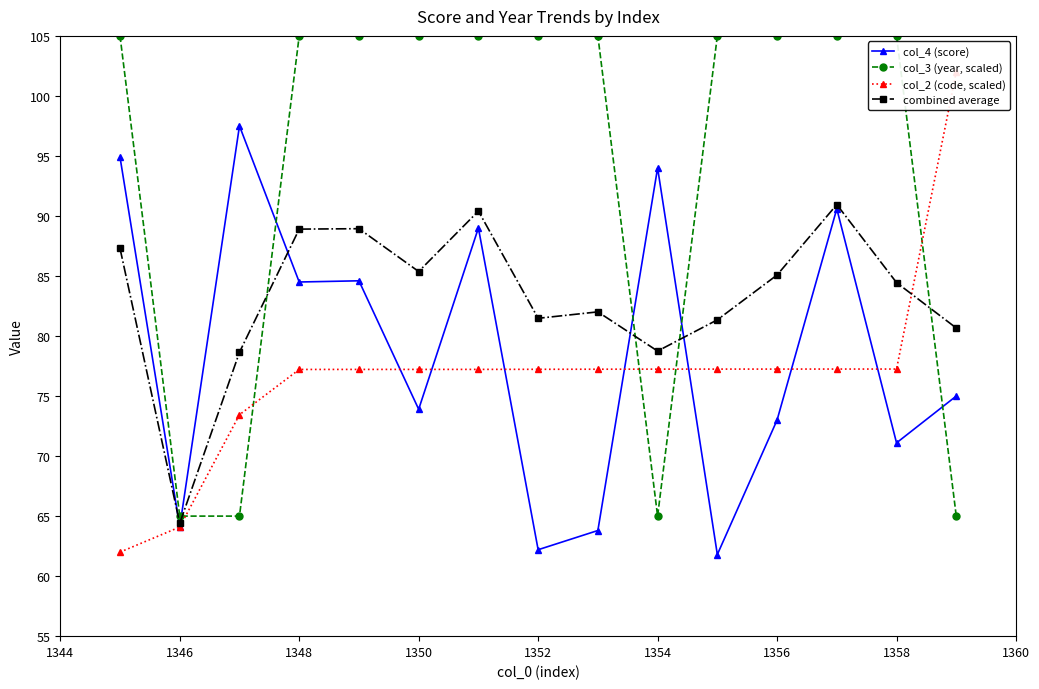

True or false: combined average has more than 2 interior local peaks.

True